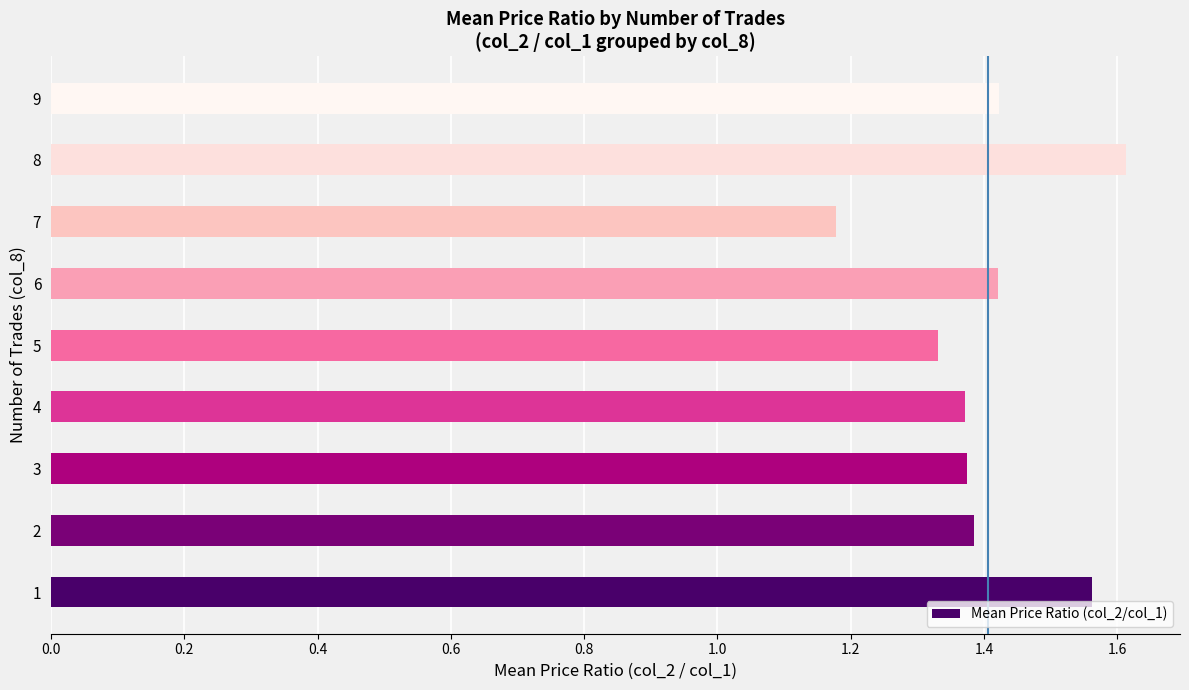

How many bars are there in total?

9